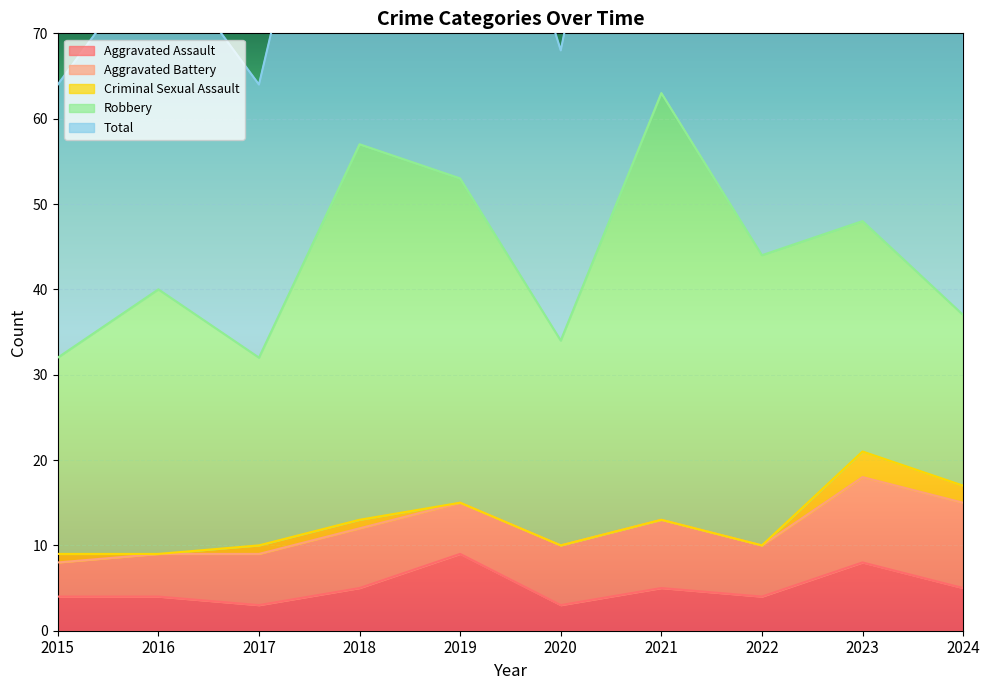

How many interior local peaks does the Criminal Sexual Assault series have?

1